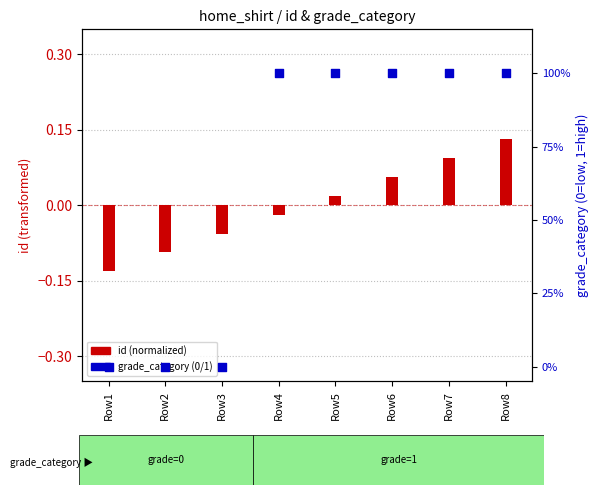

Which series contains the highest Y value?

grade_category